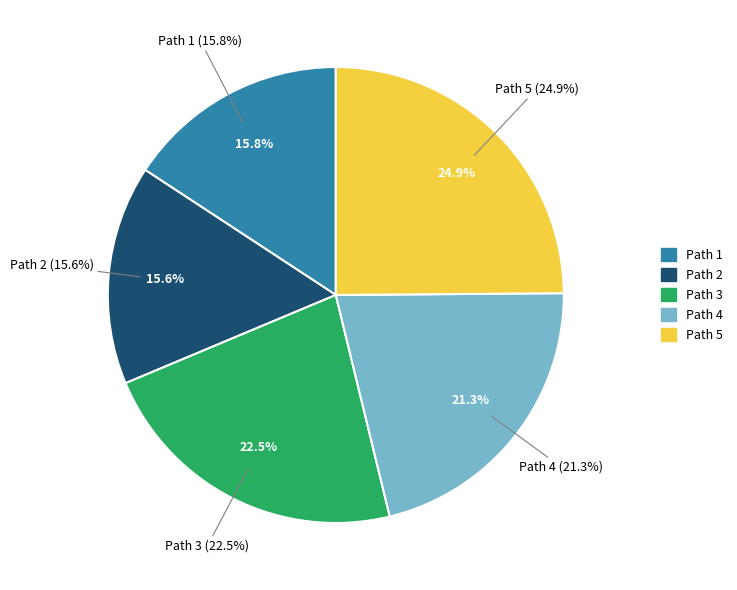

How many segments does this pie chart have?

5